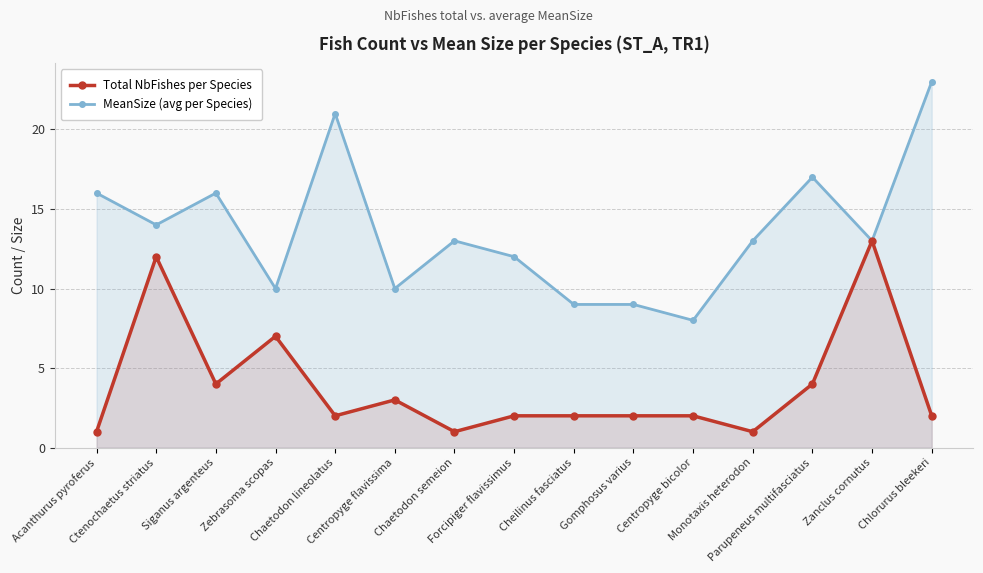

Where is the first local minimum for Total NbFishes per Species?

Siganus argenteus